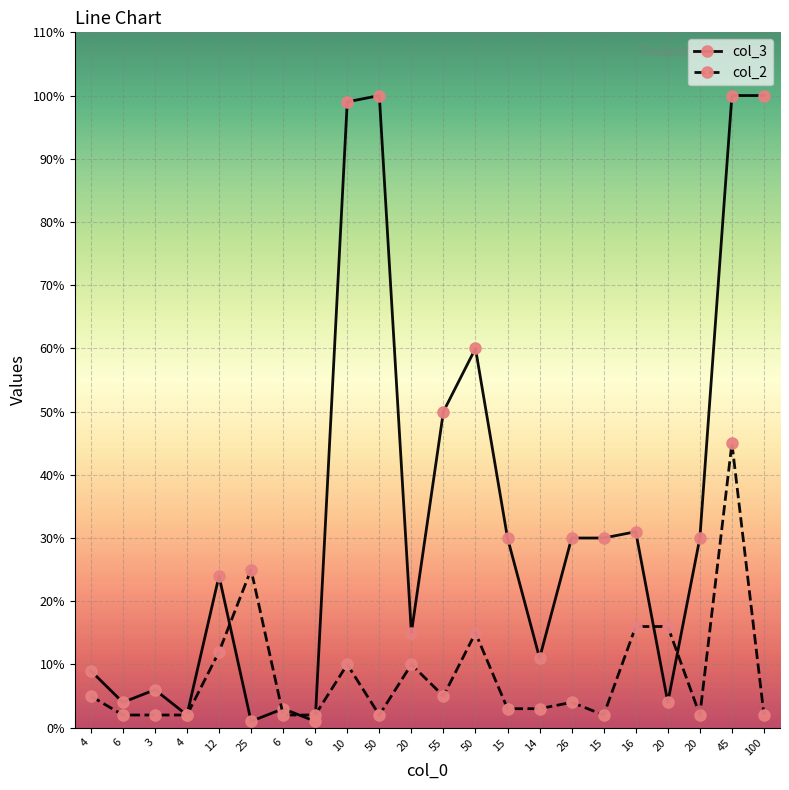

True or false: col_2 and col_3 intersect in this chart.

True